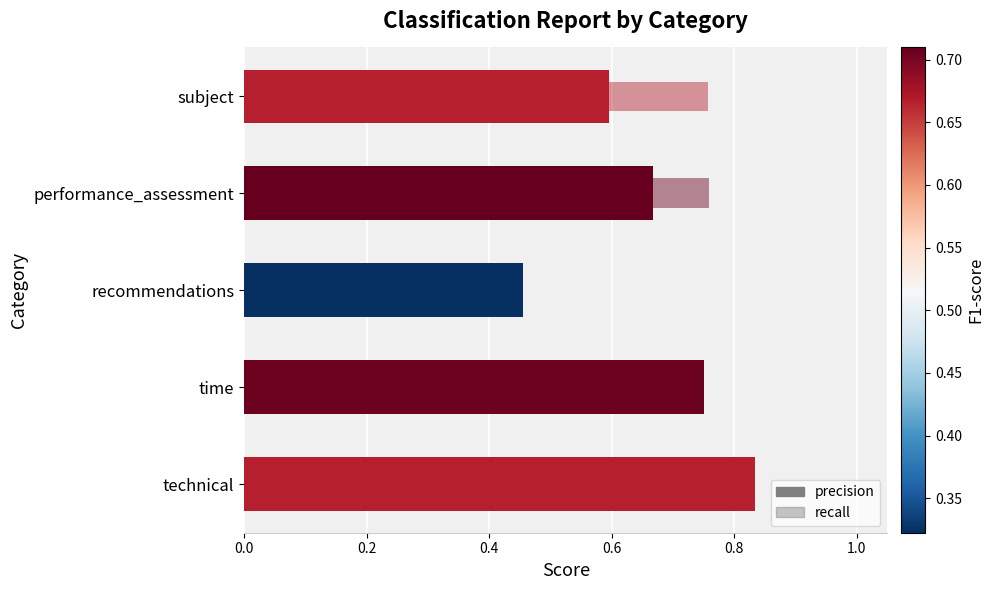

What is the difference between the second highest and minimum values?

0.3